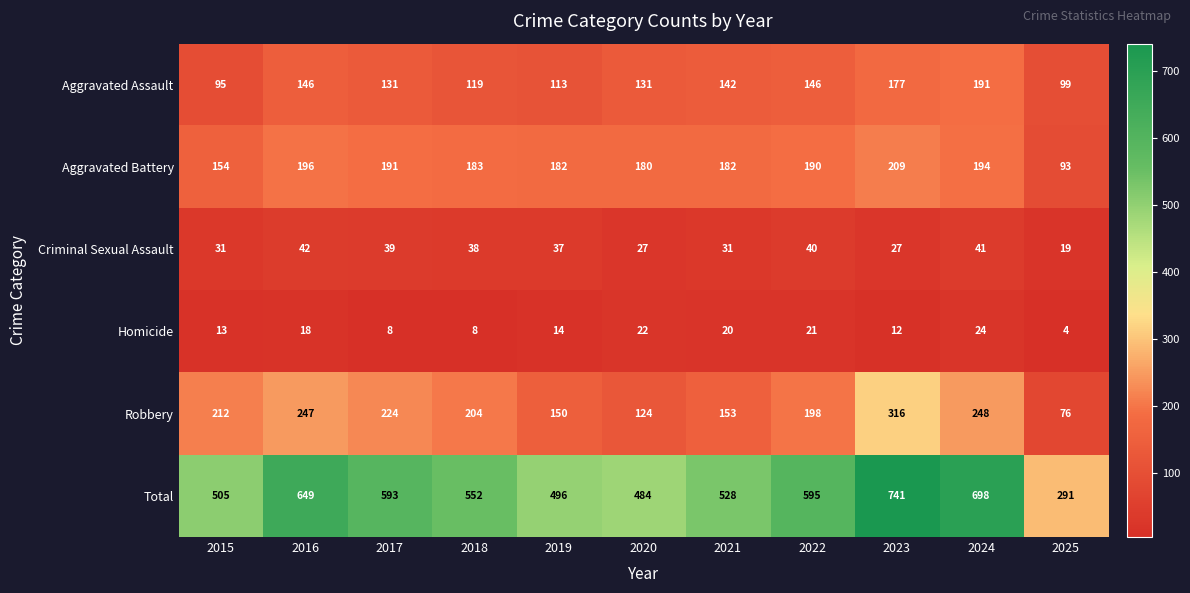

Rank the series by their maximum value, from lowest to highest.

Homicide, Criminal Sexual Assault, Aggravated Assault, Aggravated Battery, Robbery, Total